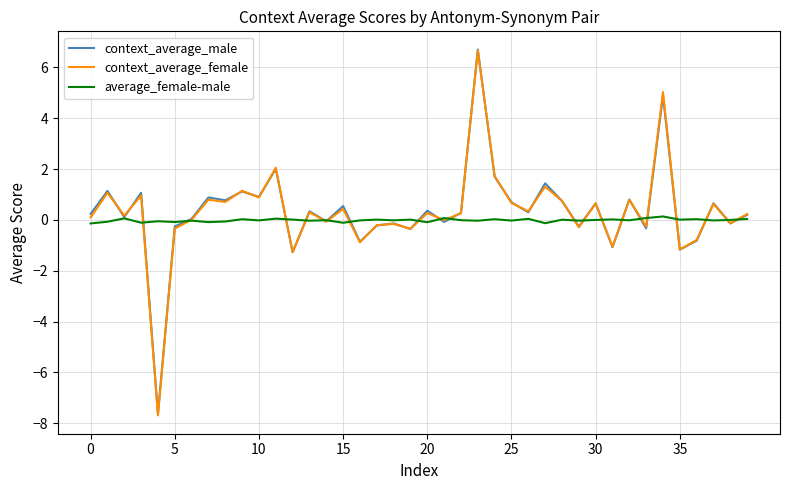

How many lines are shown in the chart?

3